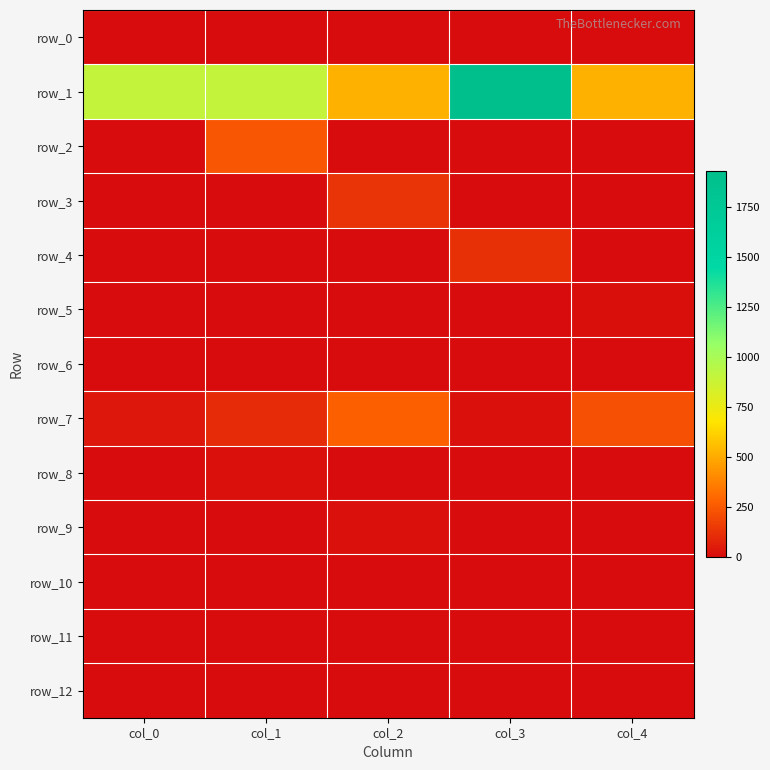

True or false: row_4 has a value of 51.3 at col_2.

False